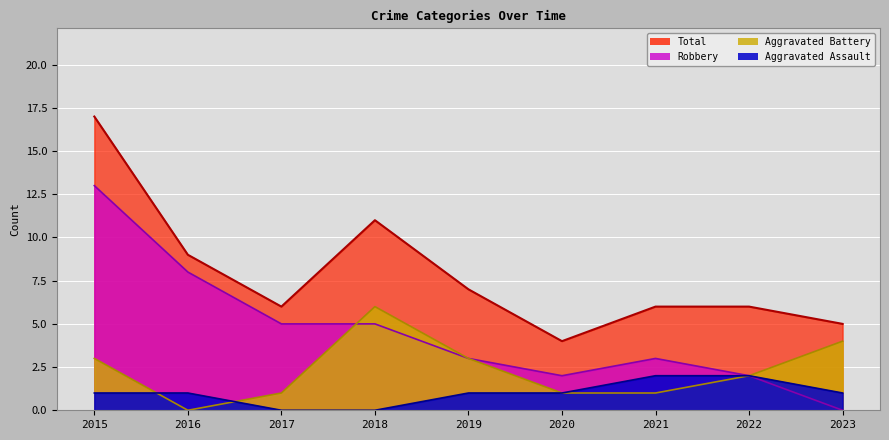

Is it true that Total equals 17 at 2015?

True